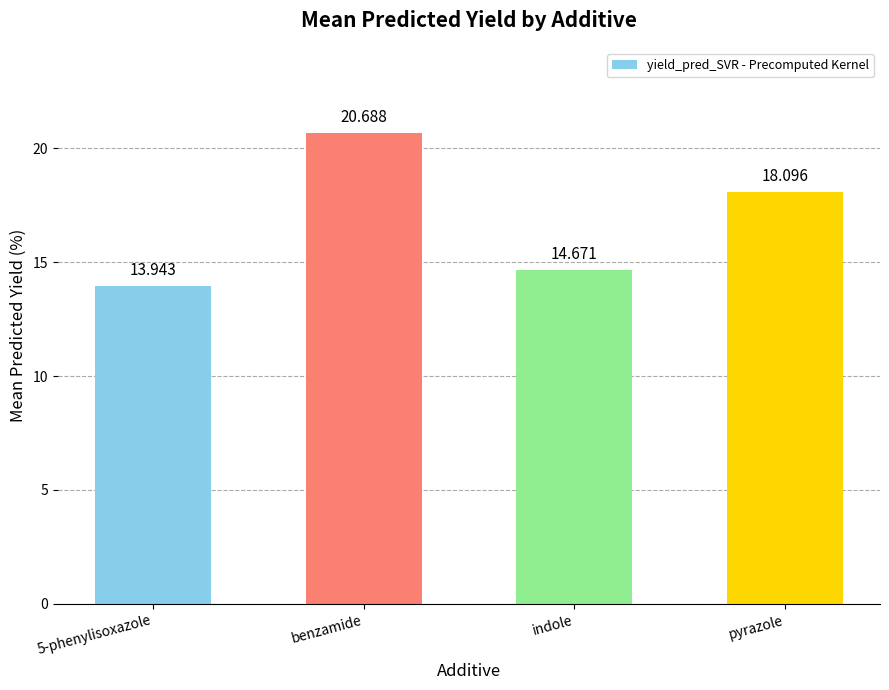

Is it true that the value at benzamide is 5.7?

False